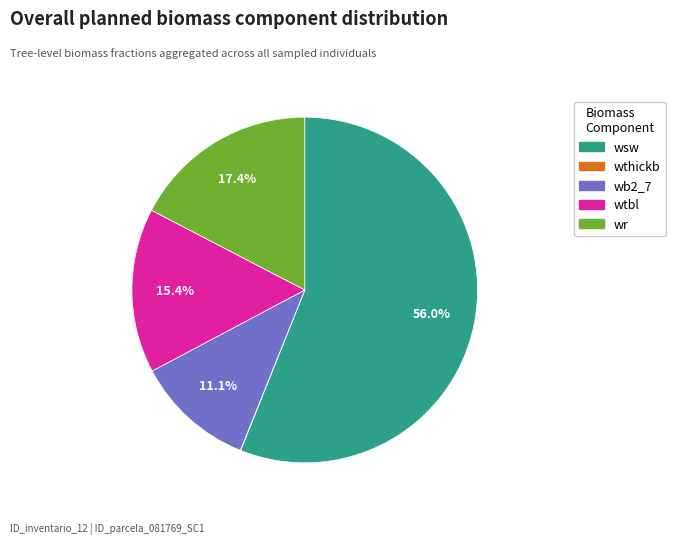

Is there a majority slice in this chart?

Yes